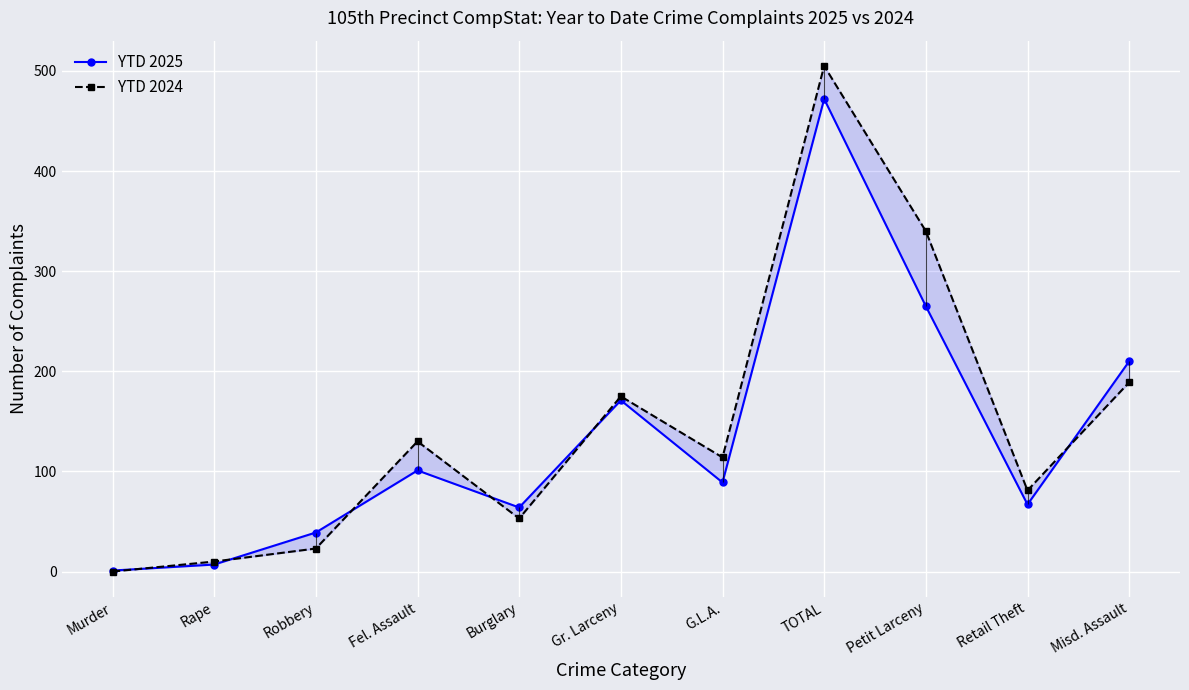

Reading right to left, what are all the values shown in this chart?

YTD 2025: Misd. Assault=210	Retail Theft=67	Petit Larceny=265	TOTAL=472	G.L.A.=89	Gr. Larceny=171	Burglary=64	Fel. Assault=101	Robbery=39	Rape=7	Murder=1
YTD 2024: Misd. Assault=189	Retail Theft=81	Petit Larceny=340	TOTAL=505	G.L.A.=114	Gr. Larceny=175	Burglary=53	Fel. Assault=130	Robbery=23	Rape=10	Murder=0